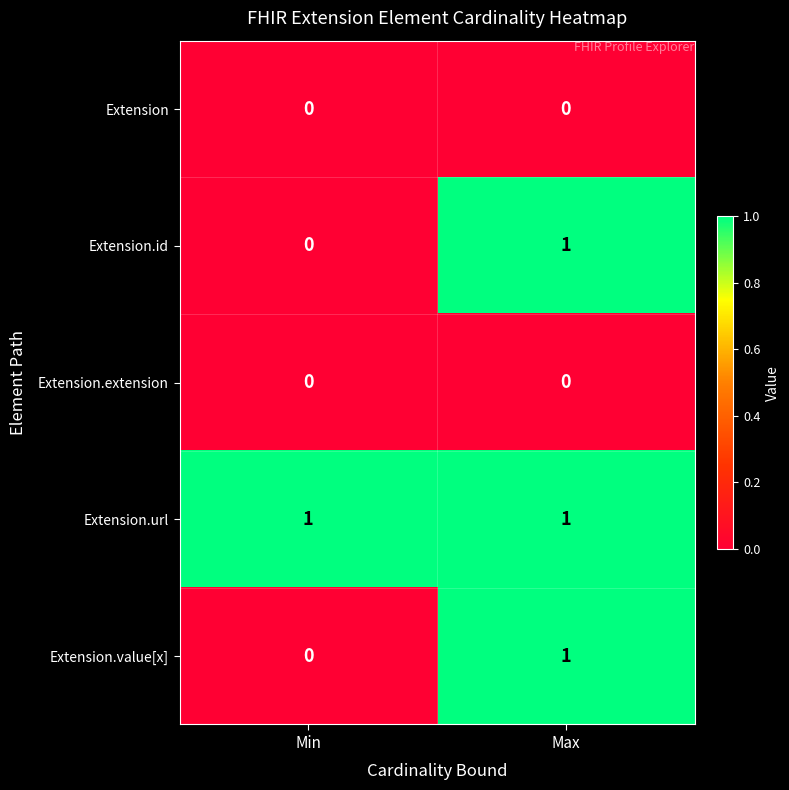

Reading left to right, transcribe all the data shown in this chart.

Extension: Min=0	Max=0
Extension.id: Min=0	Max=1
Extension.extension: Min=0	Max=0
Extension.url: Min=1	Max=1
Extension.value[x]: Min=0	Max=1